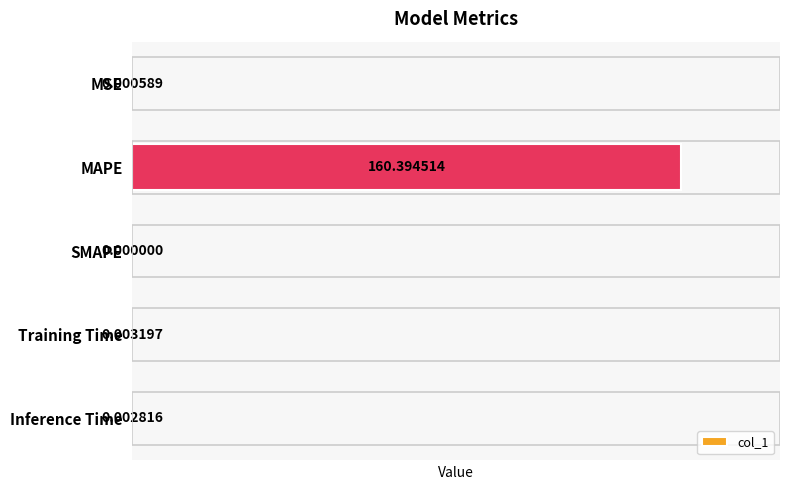

How many values are above zero?

4